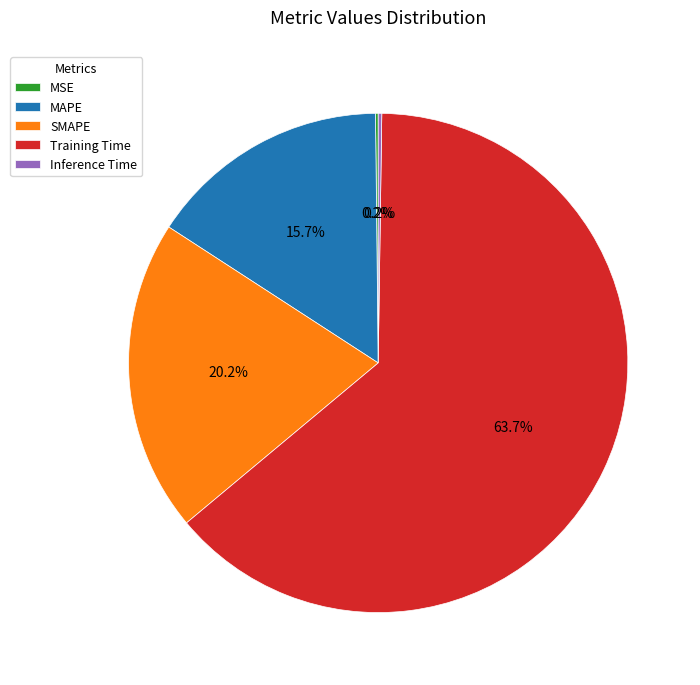

Which category has the biggest portion of the pie?

Training Time